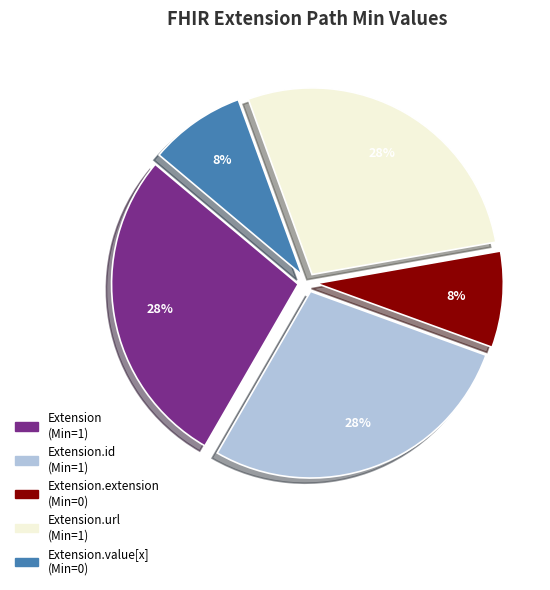

Is there any slice that represents more than half of the pie?

No